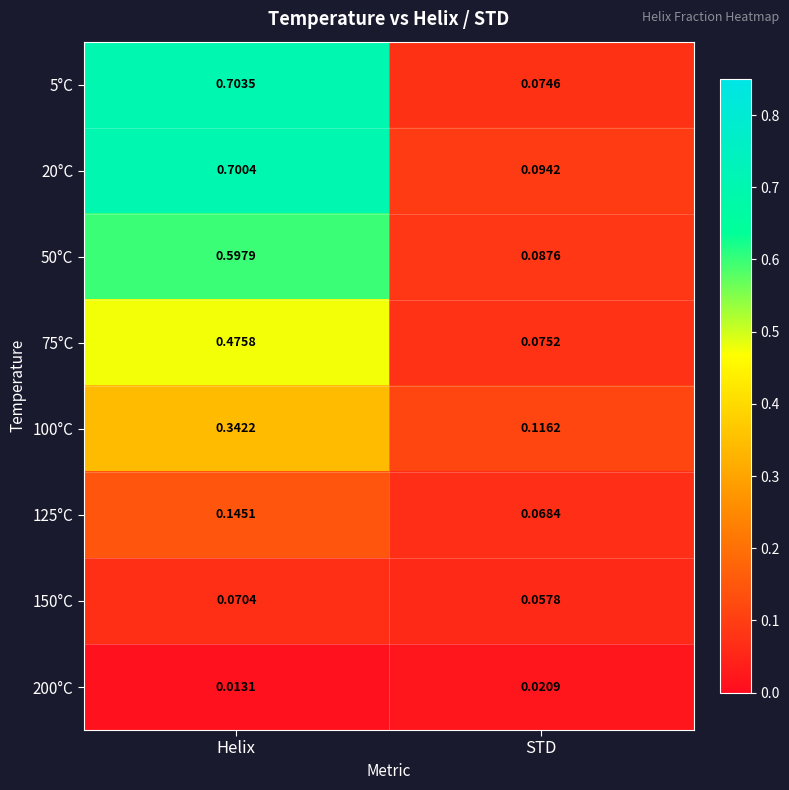

Where is 5°C nearest to the value 0?

STD